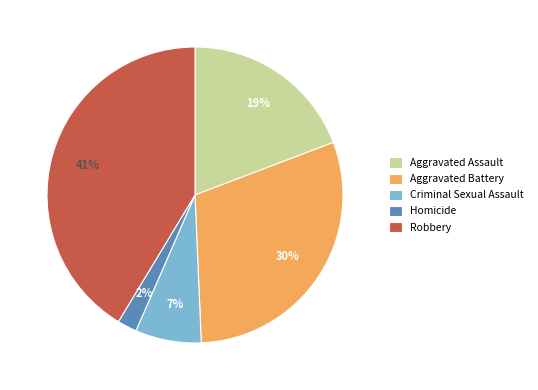

What is the largest slice in the pie chart?

Robbery